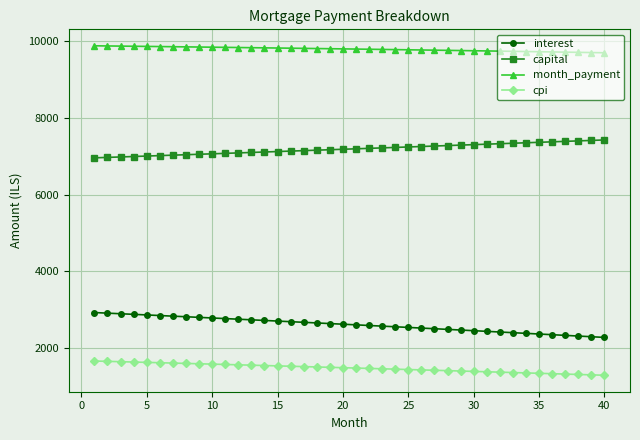

How many categories are shown in the chart?

40